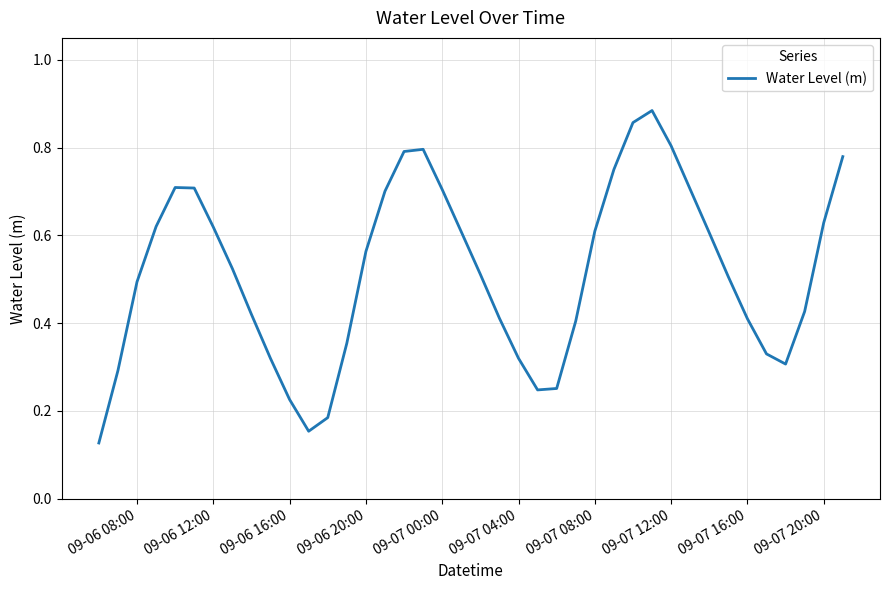

The value at 09-07 00:00 is 0.4. True or false?

False